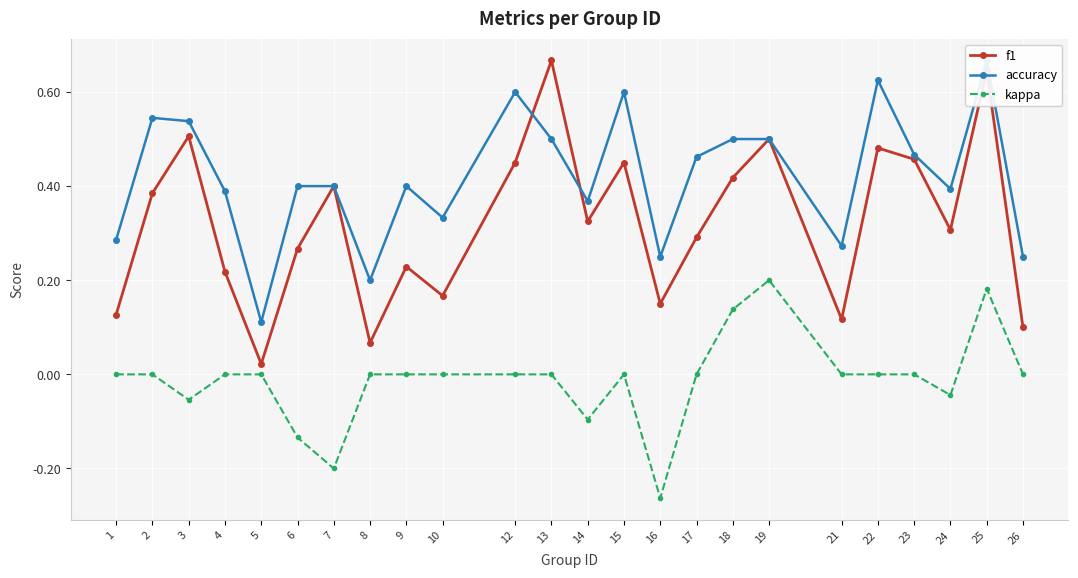

Reading left to right, transcribe all the data shown in this chart.

f1: 0.1	0.4	0.5	0.2	0.0	0.3	0.4	0.1	0.2	0.2	0.5	0.7	0.3	0.5	0.1	0.3	0.4	0.5	0.1	0.5	0.5	0.3	0.6	0.1
accuracy: 0.3	0.5	0.5	0.4	0.1	0.4	0.4	0.2	0.4	0.3	0.6	0.5	0.4	0.6	0.2	0.5	0.5	0.5	0.3	0.6	0.5	0.4	0.7	0.2
kappa: 0.0	0.0	-0.1	0.0	0.0	-0.1	-0.2	0.0	0.0	0.0	0.0	0.0	-0.1	0.0	-0.3	0.0	0.1	0.2	0.0	0.0	0.0	-0.0	0.2	0.0